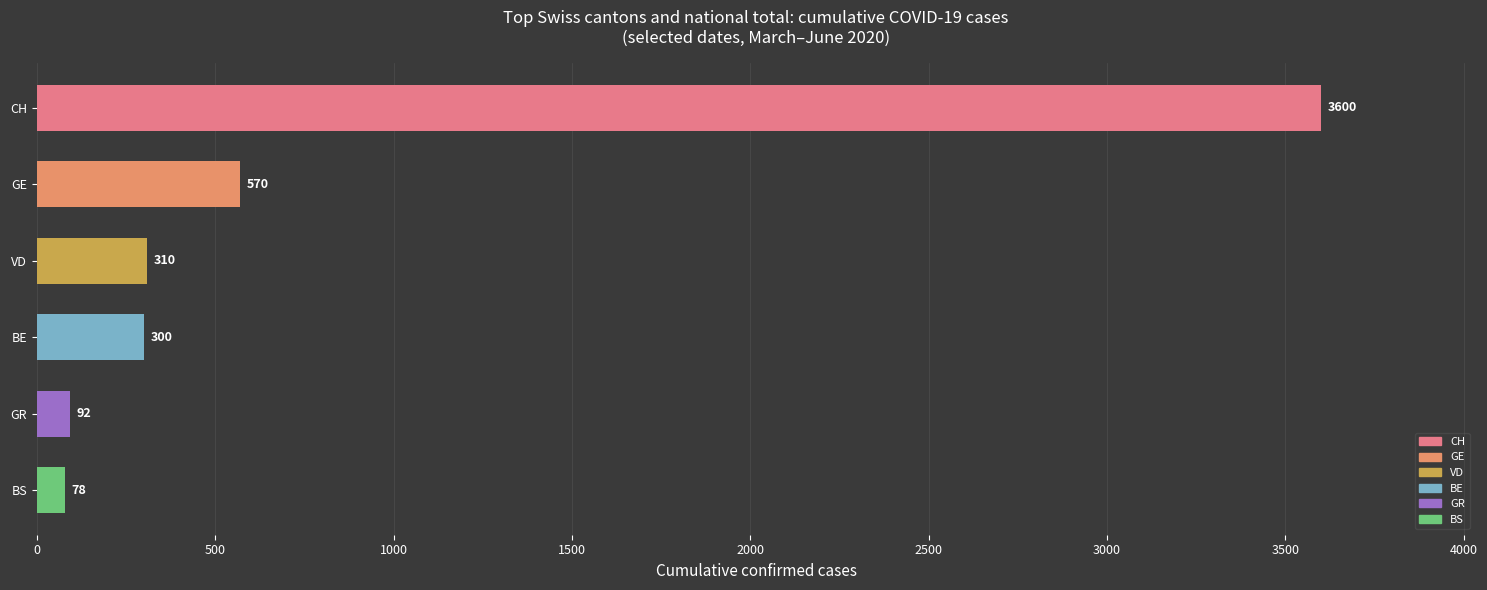

How many bars are there in total?

6